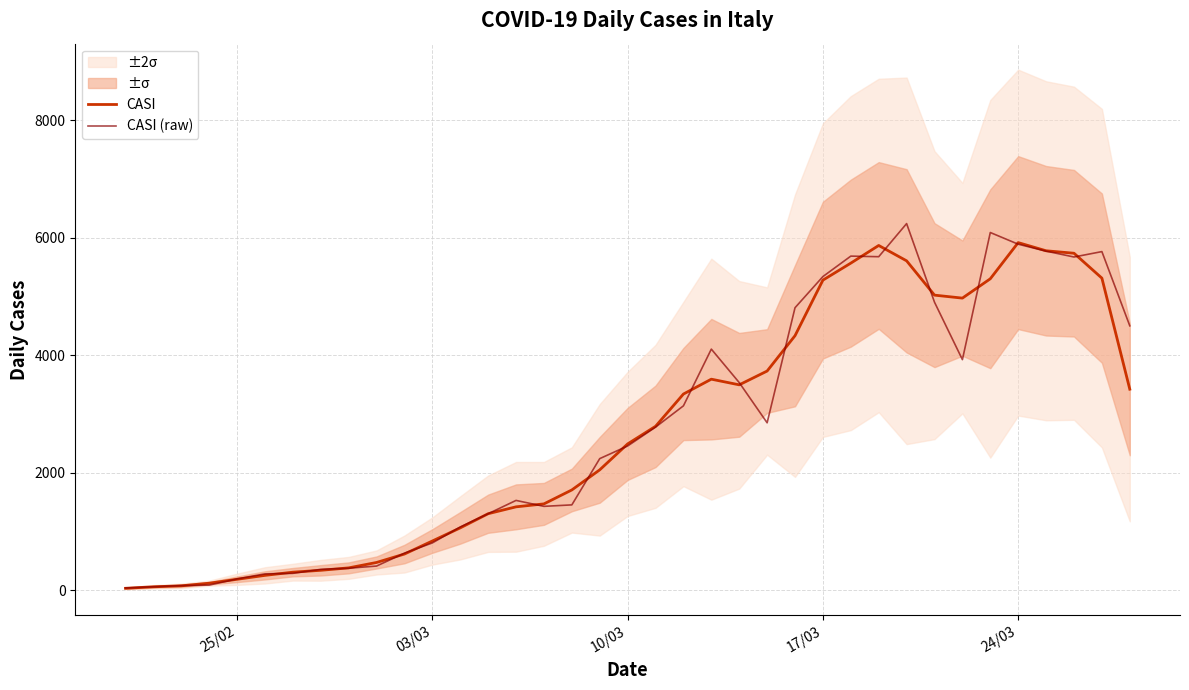

What is the difference between the maximum and second lowest values in the CASI series?

5862.3